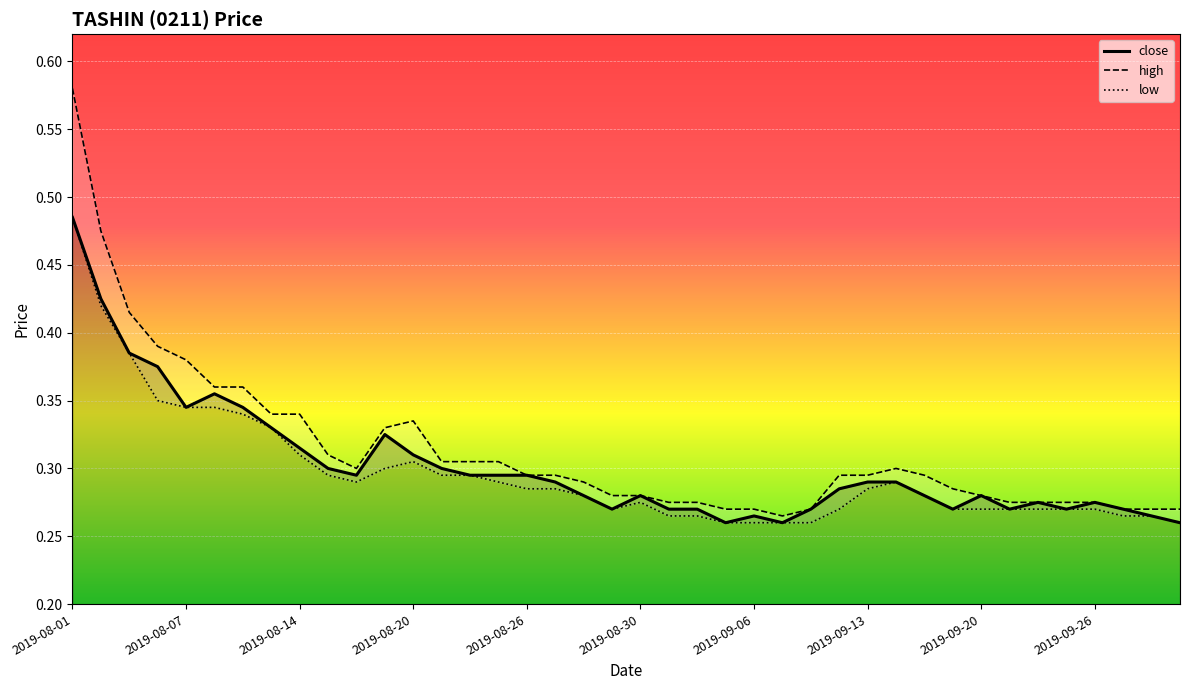

At which category does the data reach its first local valley?

2019-08-07